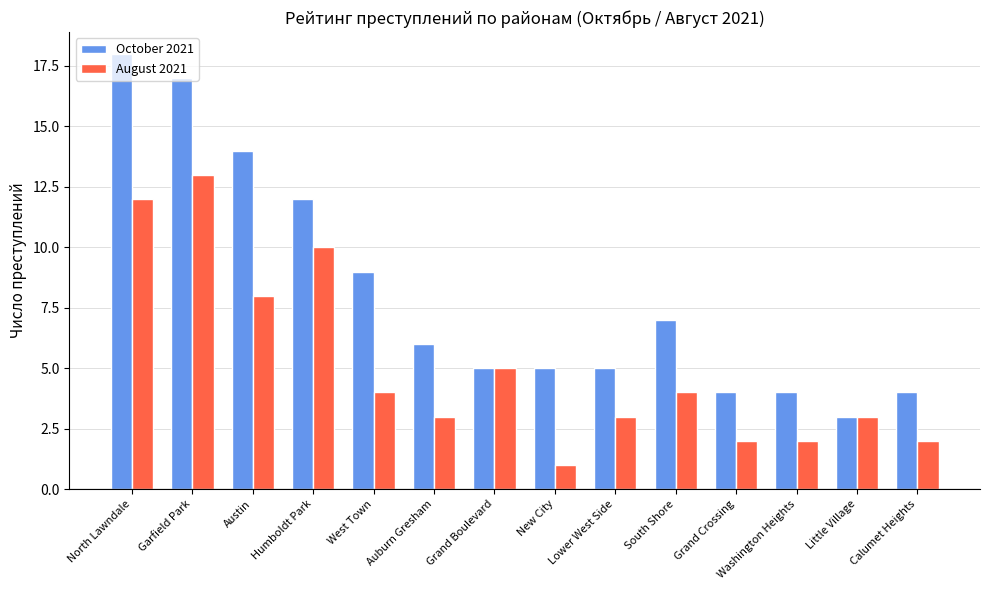

What is the highest value of the October 2021 series?

18